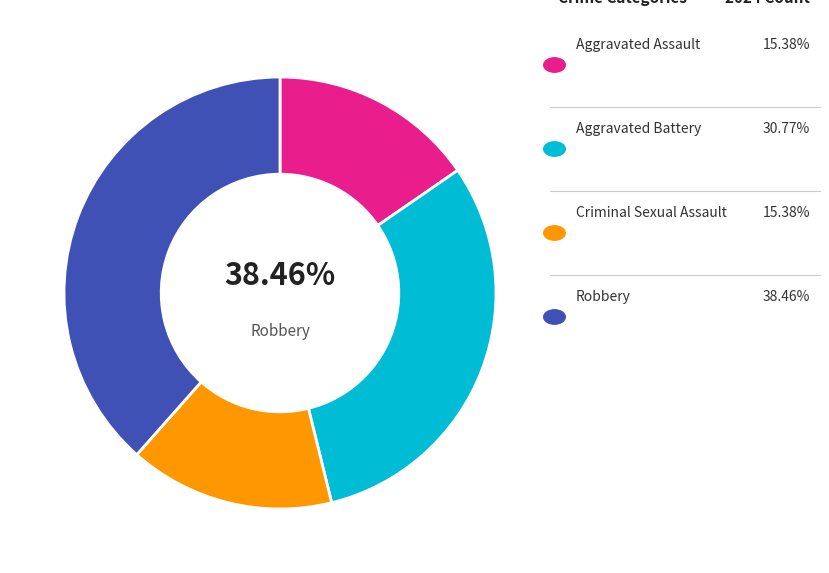

Which slice is the largest?

Robbery